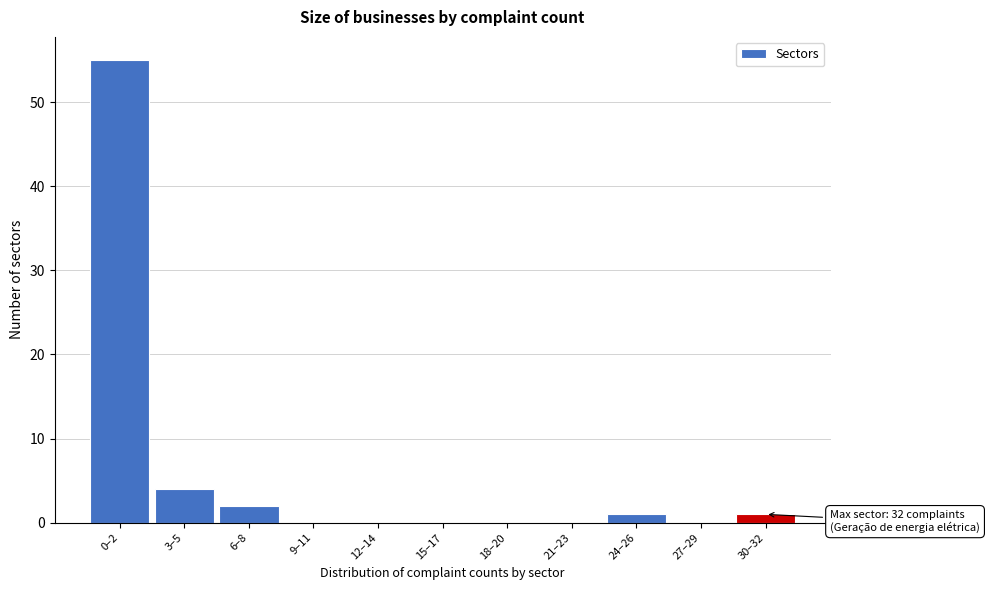

Reading left to right, extract all data points from this chart.

0–2=55	3–5=4	6–8=2	9–11=0	12–14=0	15–17=0	18–20=0	21–23=0	24–26=1	27–29=0	30–32=1